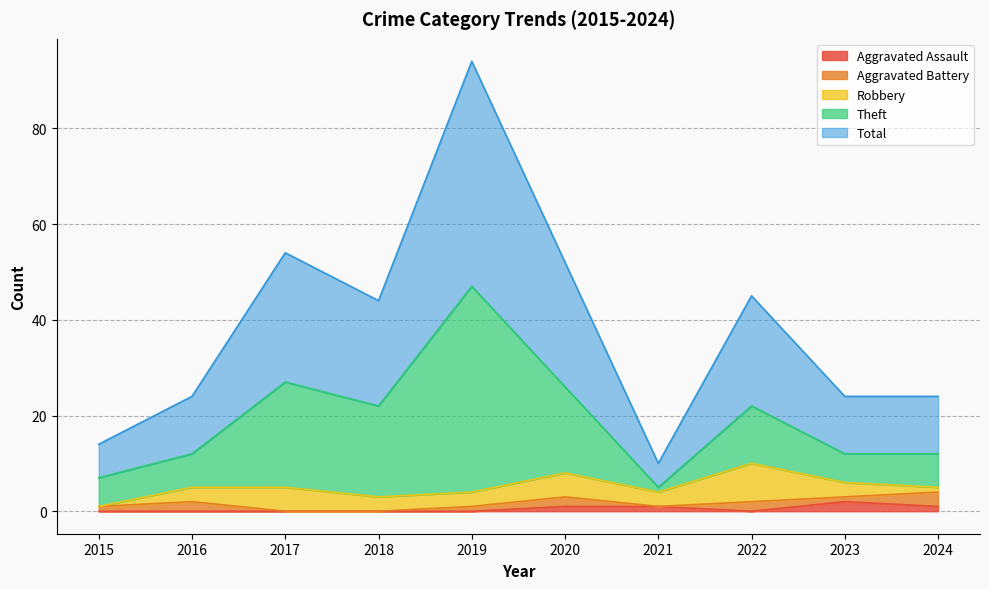

Reading left to right, list all the values displayed in this chart.

Aggravated Assault: 2015=0	2016=0	2017=0	2018=0	2019=0	2020=1	2021=1	2022=0	2023=2	2024=1
Aggravated Battery: 2015=1	2016=2	2017=0	2018=0	2019=1	2020=2	2021=0	2022=2	2023=1	2024=3
Robbery: 2015=0	2016=3	2017=5	2018=3	2019=3	2020=5	2021=3	2022=8	2023=3	2024=1
Theft: 2015=6	2016=7	2017=22	2018=19	2019=43	2020=18	2021=1	2022=12	2023=6	2024=7
Total: 2015=7	2016=12	2017=27	2018=22	2019=47	2020=26	2021=5	2022=23	2023=12	2024=12